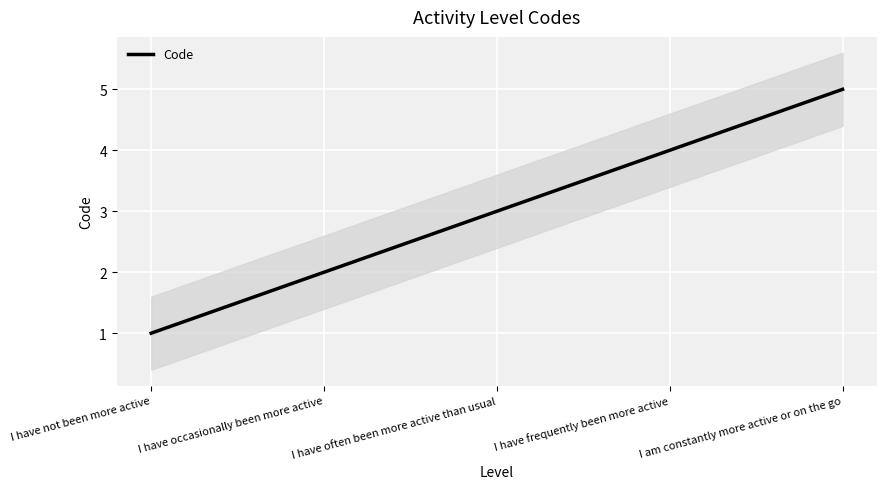

The chart shows a value of 3 at I have occasionally been more active. True or false?

False